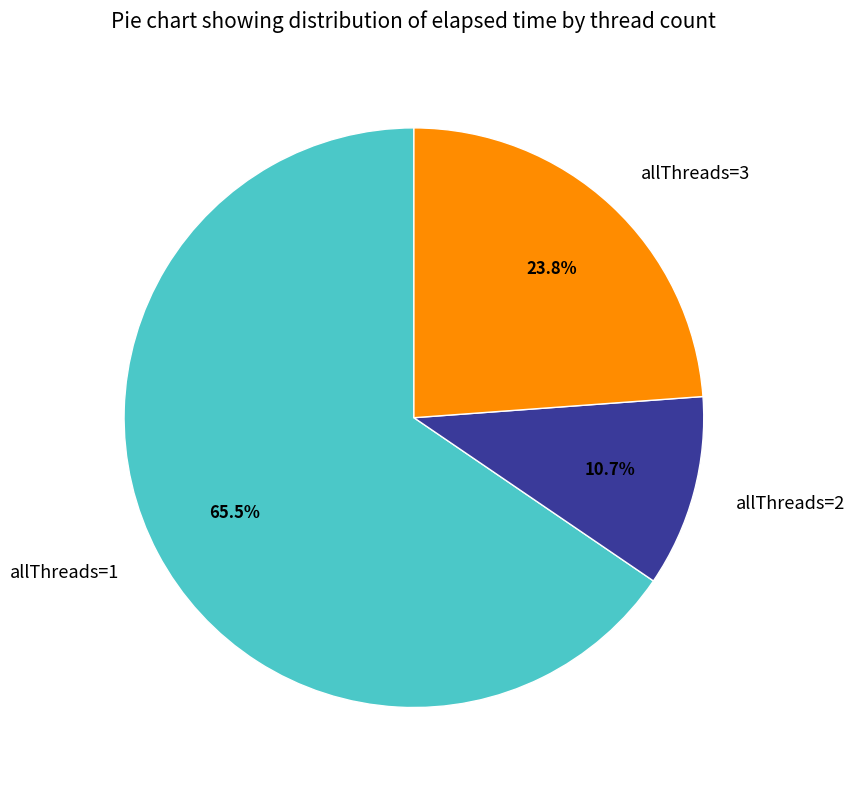

Count the number of slices in the pie.

3